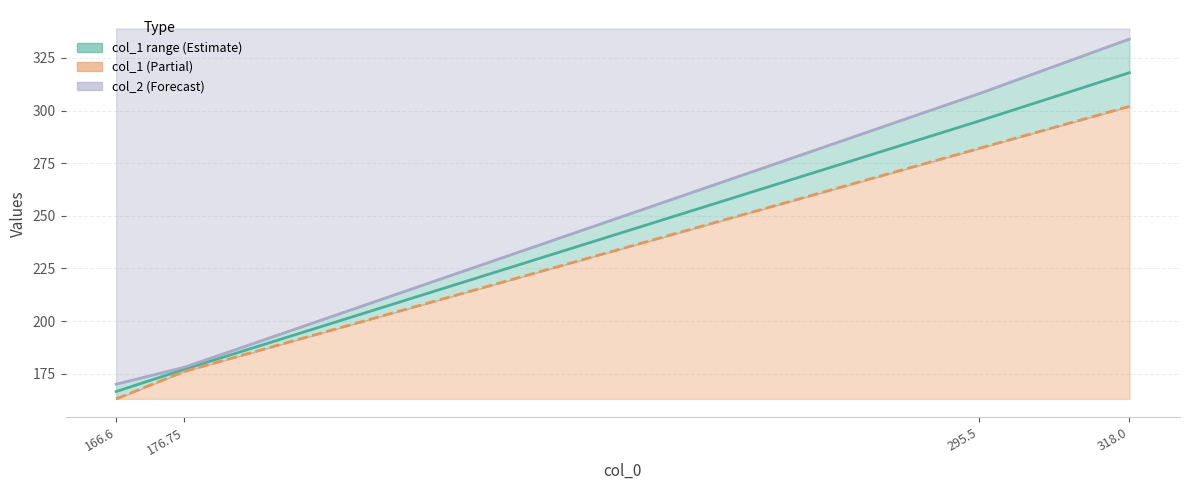

Which series changed the most between 176.75 and 295.5?

col_2 line